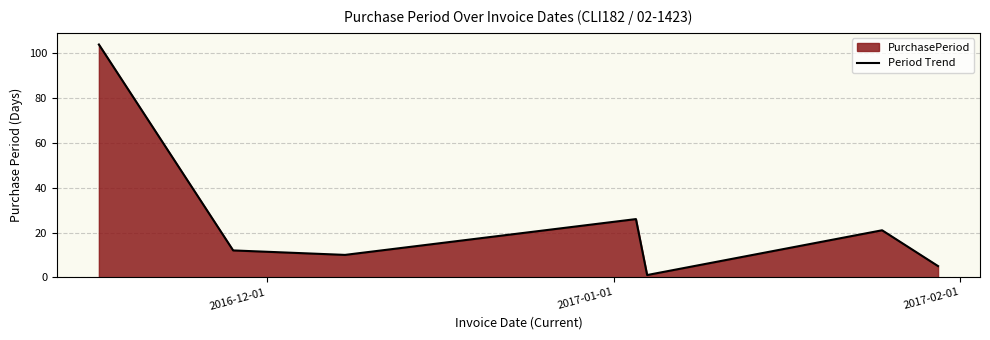

What is the maximum value shown in the chart?

104